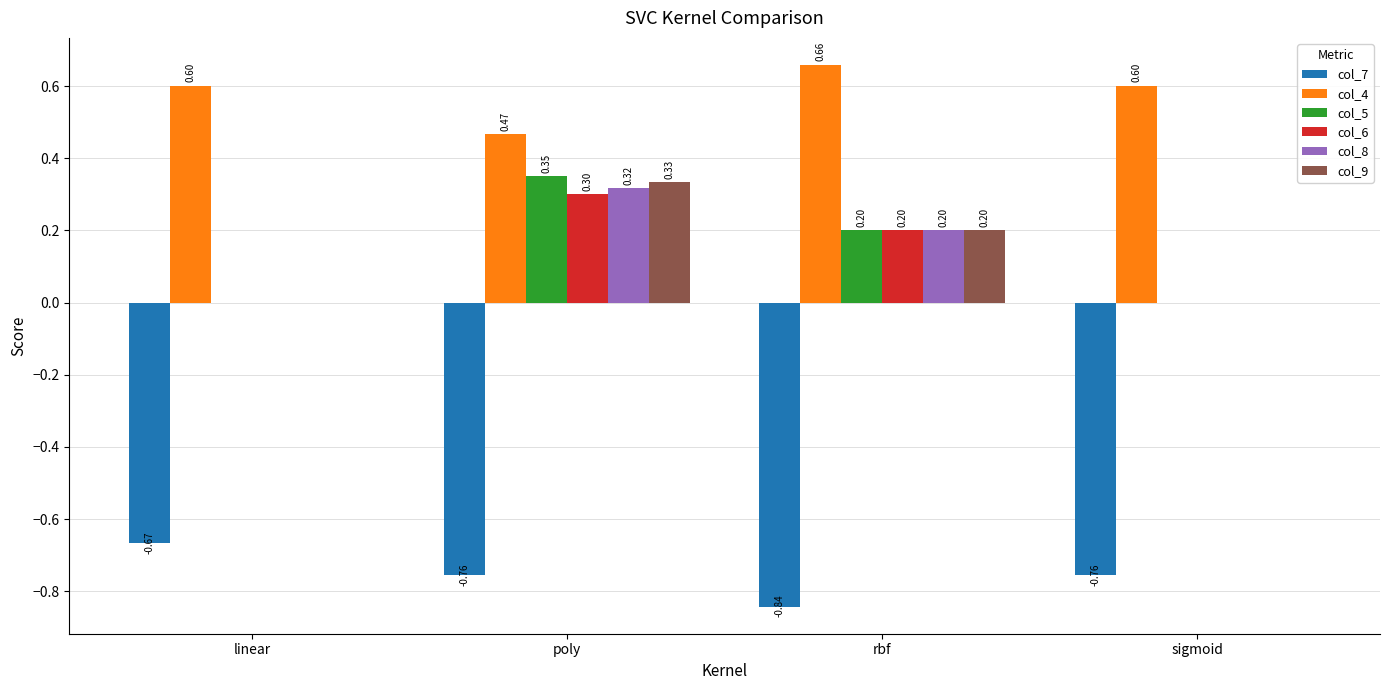

What is the maximum value for col_9?

0.3